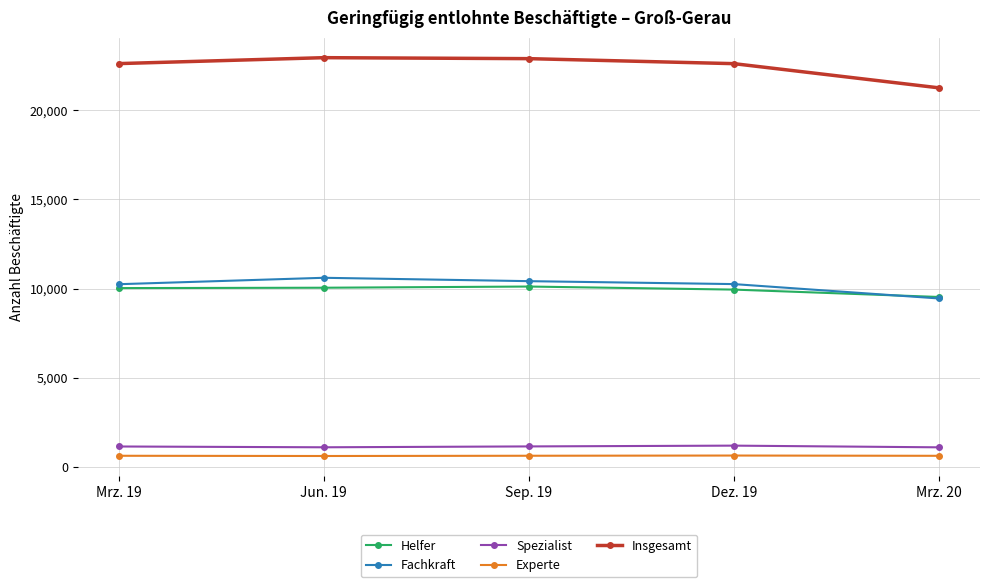

Is this an area chart (filled region under the line)?

No